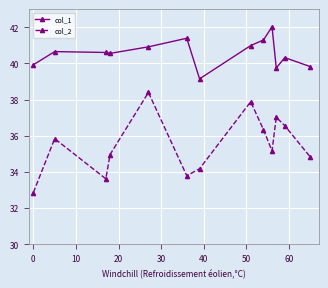

Which series has the widest spread of values?

col_2